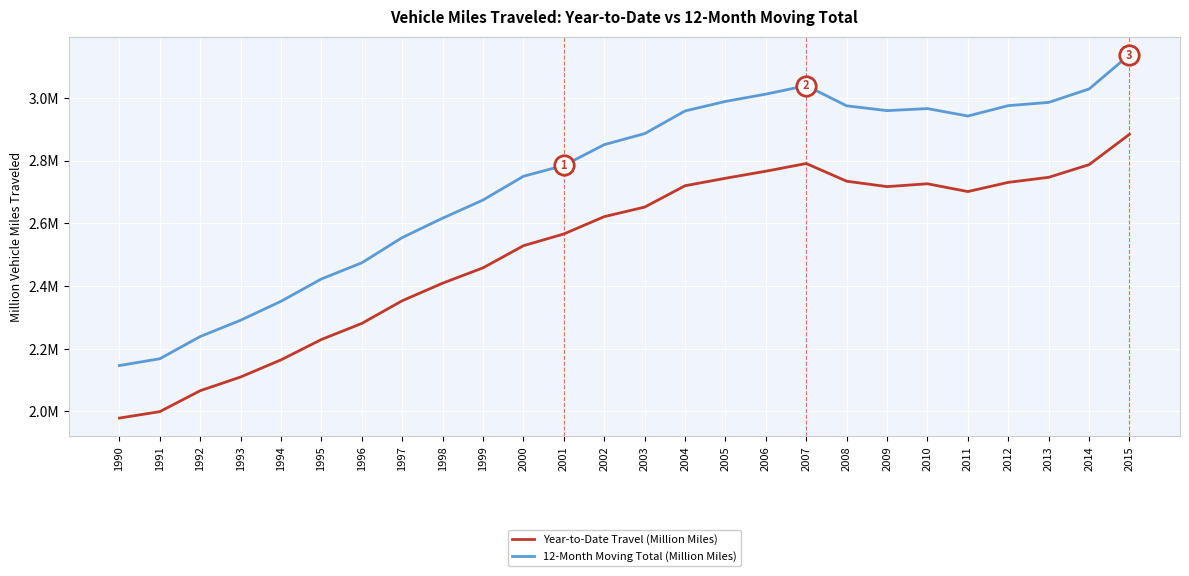

What is the total value across all series at 2006?

5.8